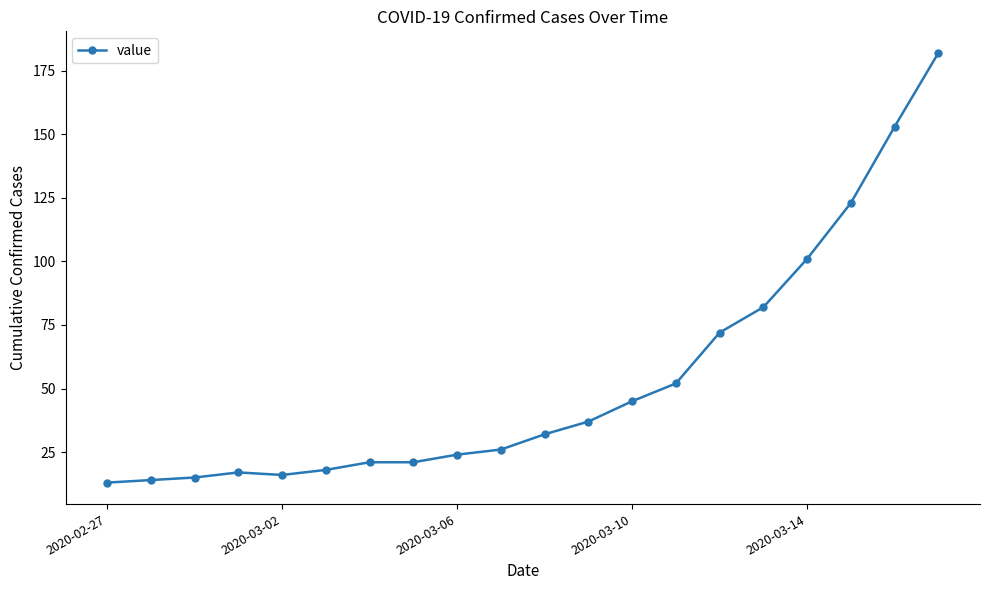

What is the smallest value displayed?

13